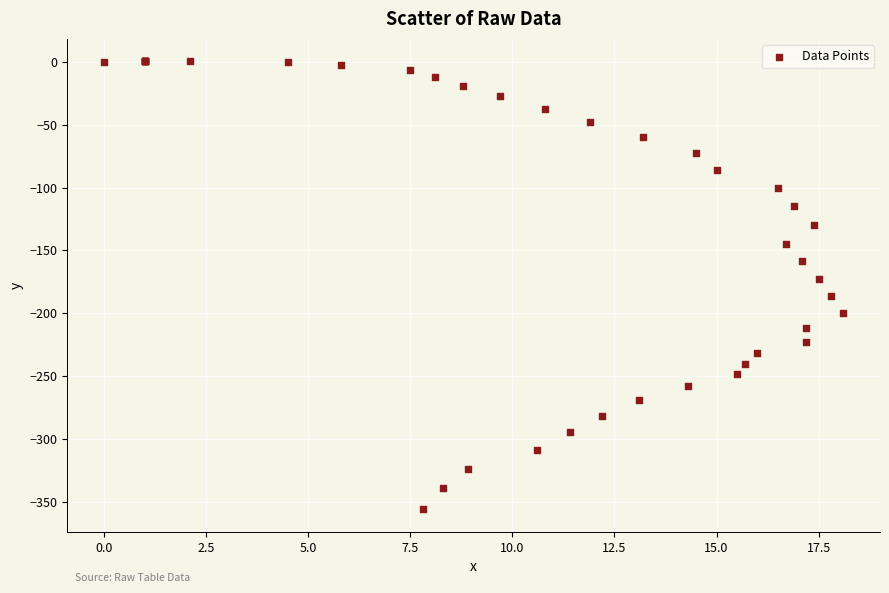

What Y value in the scatter plot is closest to -177?

-172.7